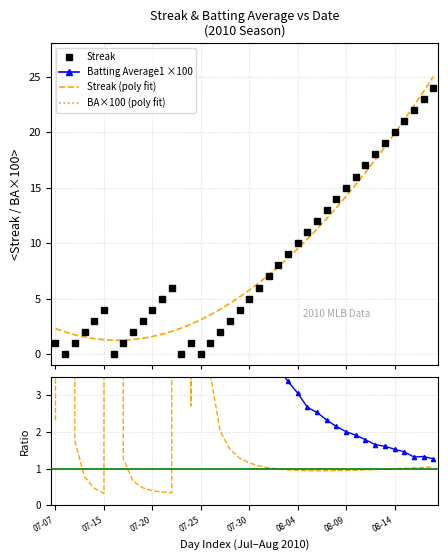

Which has a higher value, 30 or 12?

30